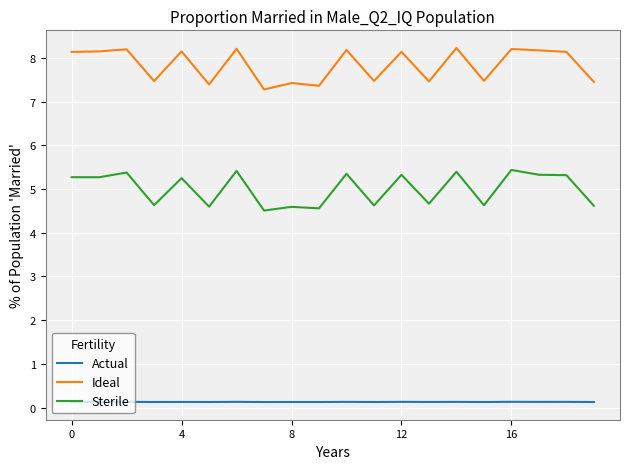

List the series in order of their peak value, lowest first.

Actual, Sterile, Ideal